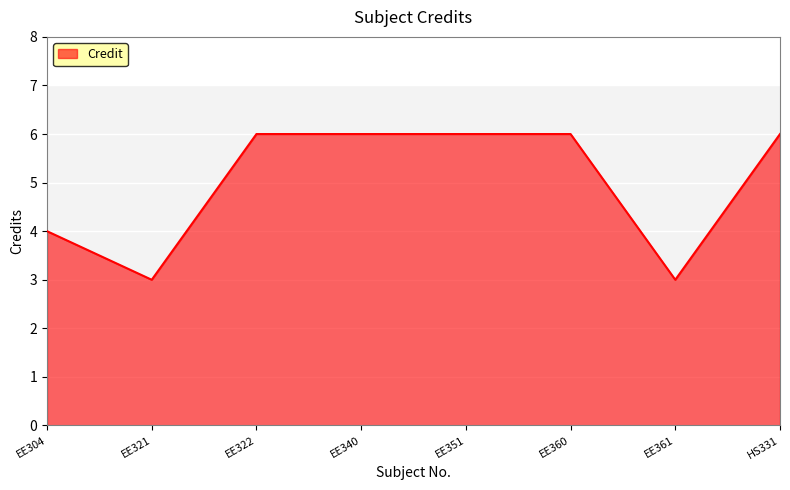

Is it true that the value at EE351 is 6?

True